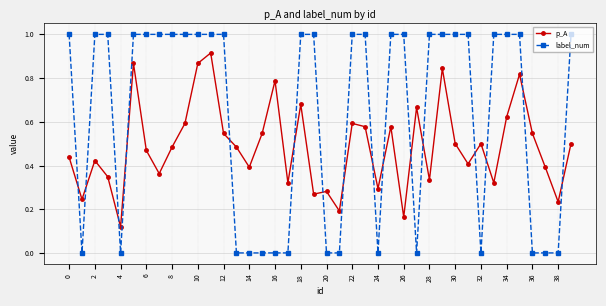

What are all the series names shown in the legend?

p_A, label_num